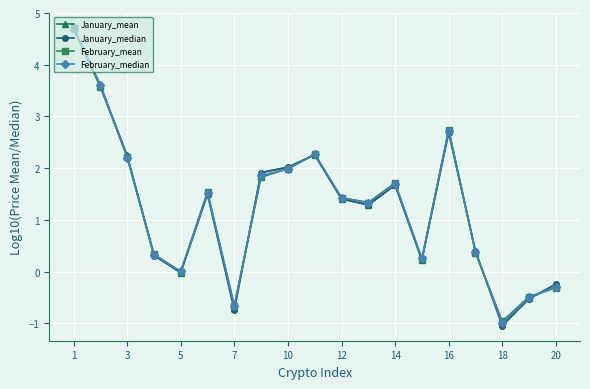

What is the value of the February_median point at the 2nd from the left?

3.6